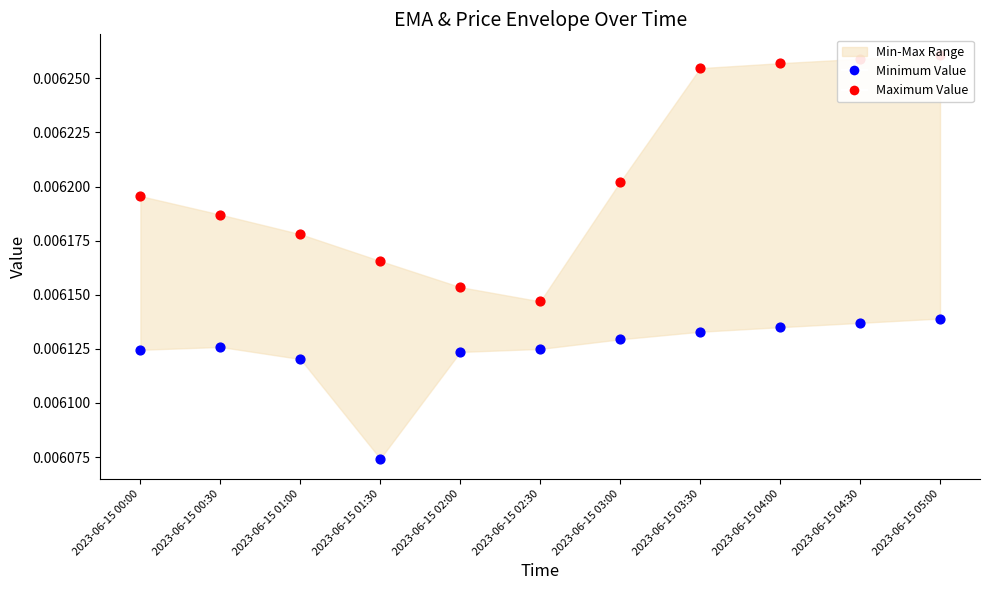

Which series contains the lowest Y value?

Minimum Value